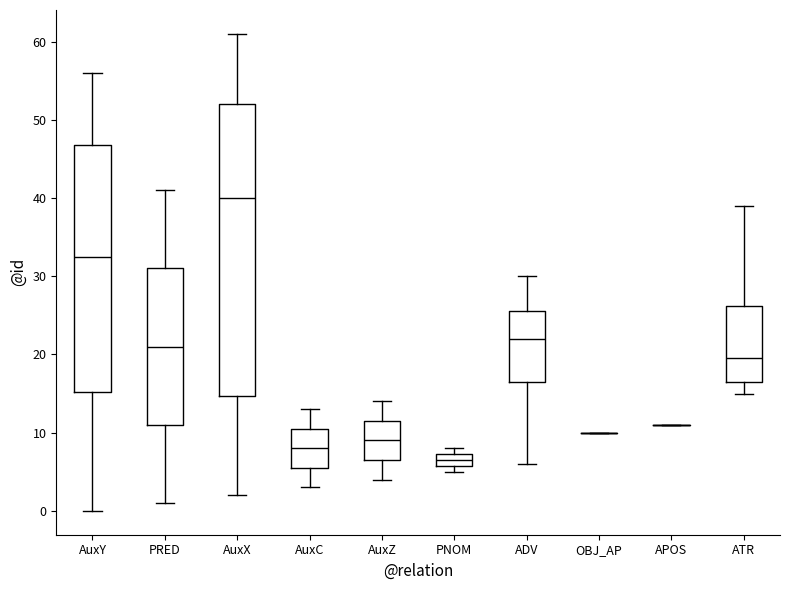

Reading left to right, read every box against the y-axis: the position of its median line, the range the box covers, and the ends of its whiskers. The values are not printed on the chart, so give them approximately, as read against the axis.

AuxY: median 33, box 15 to 47, whiskers 0 to 56
PRED: median 21, box 11 to 31, whiskers 1 to 41
AuxX: median 40, box 15 to 52, whiskers 2 to 61
AuxC: median 8, box 6 to 11, whiskers 3 to 13
AuxZ: median 9, box 7 to 12, whiskers 4 to 14
PNOM: median 7 (inside the box), box 6 to 7, whiskers 5 to 8
ADV: median 22, box 17 to 26, whiskers 6 to 30
OBJ_AP: box collapsed to a line at 10, whiskers 10 to 10
APOS: box collapsed to a line at 11, whiskers 11 to 11
ATR: median 20, box 17 to 26, whiskers 15 to 39